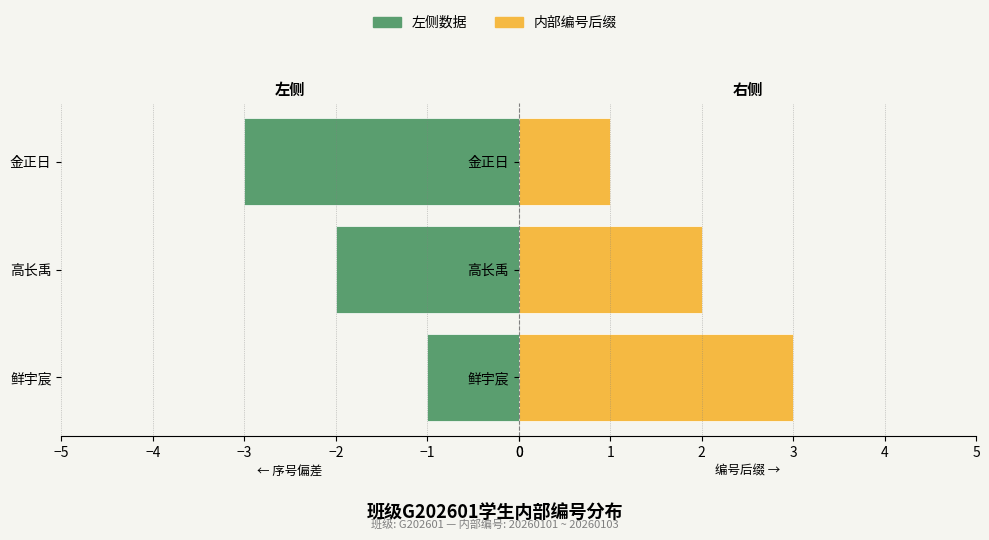

Reading left to right, extract all data points from this chart.

鲜宇宸(左侧): -1	-2	-3
内部编号(右侧): 3	2	1